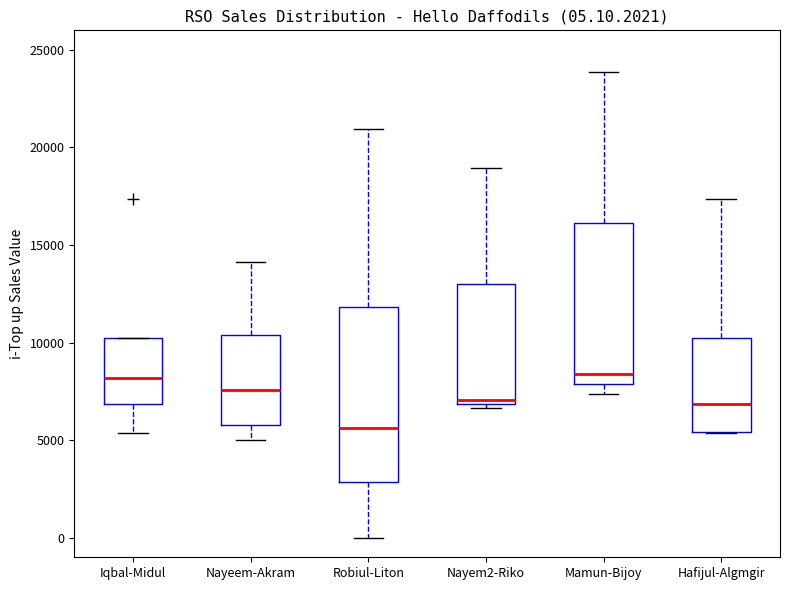

Comparing the boxes themselves (not the whiskers), which one is the tallest?

Robiul-Liton